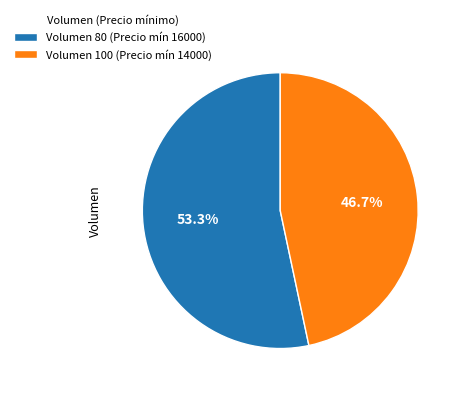

Is there a majority slice in this chart?

Yes